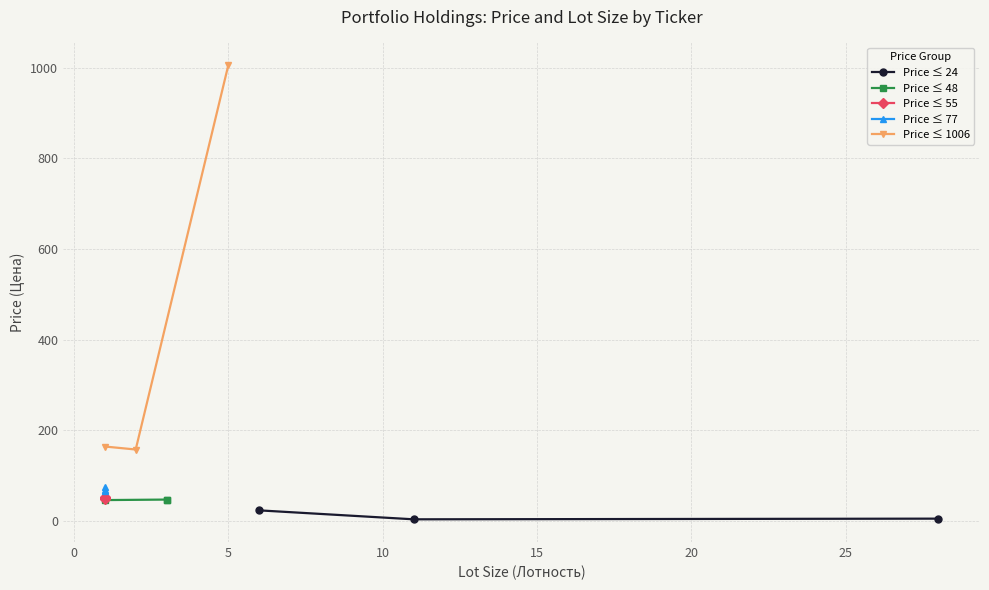

What is the highest value of the Price ≤ 55 series?

54.0